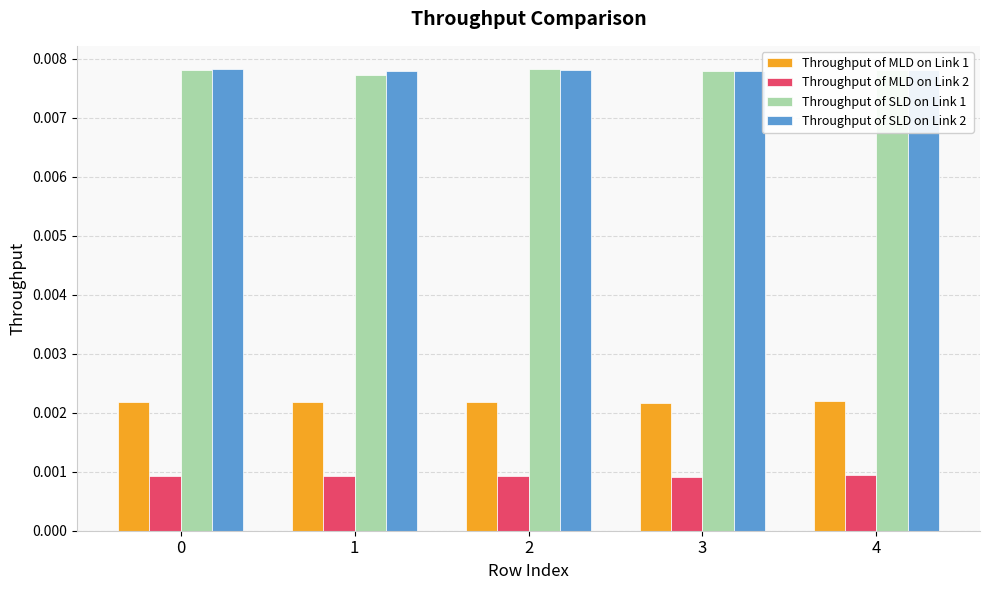

How many Throughput of MLD on Link 2 values are between 0 and 1?

5